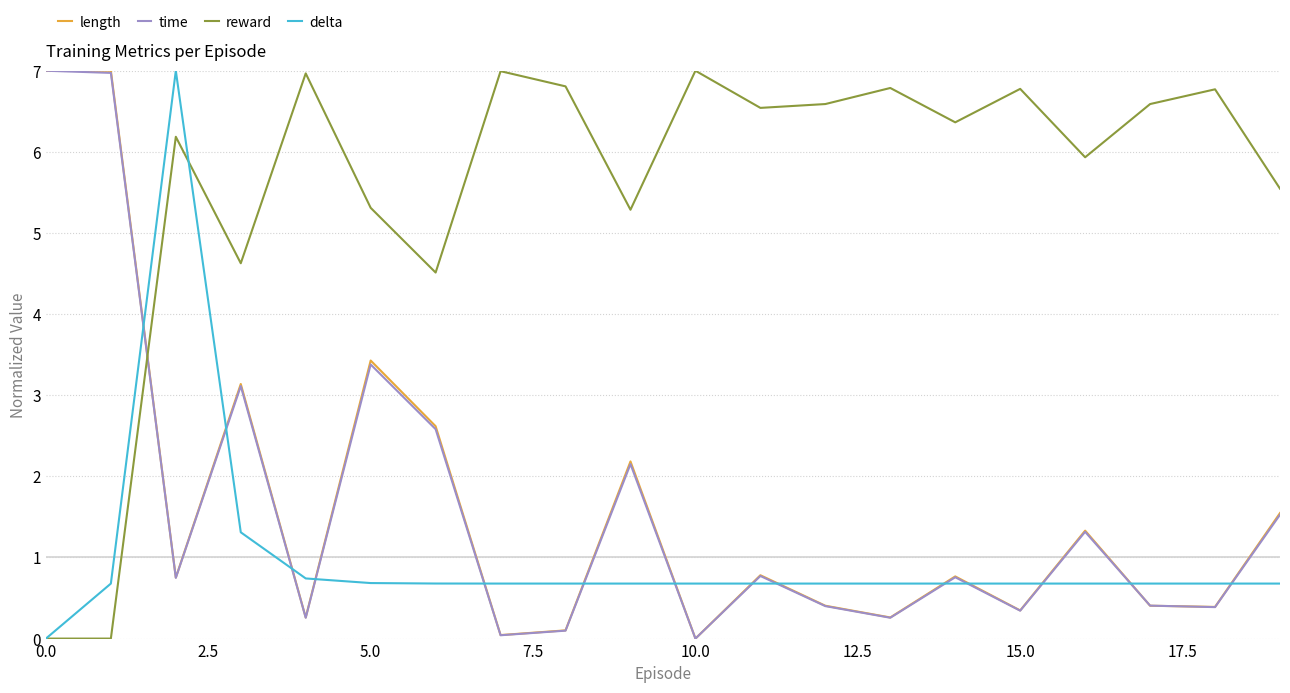

Which series ends up on top after the final intersection of reward and time?

reward